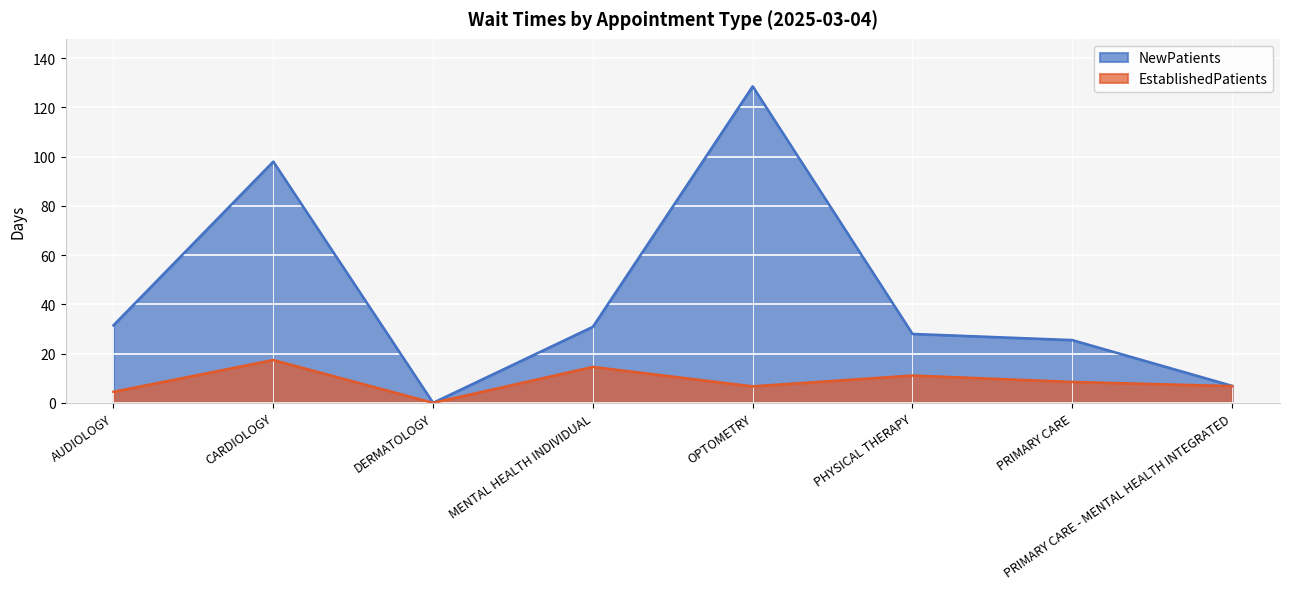

List the series in order of their overall mean, lowest first.

EstablishedPatients, NewPatients